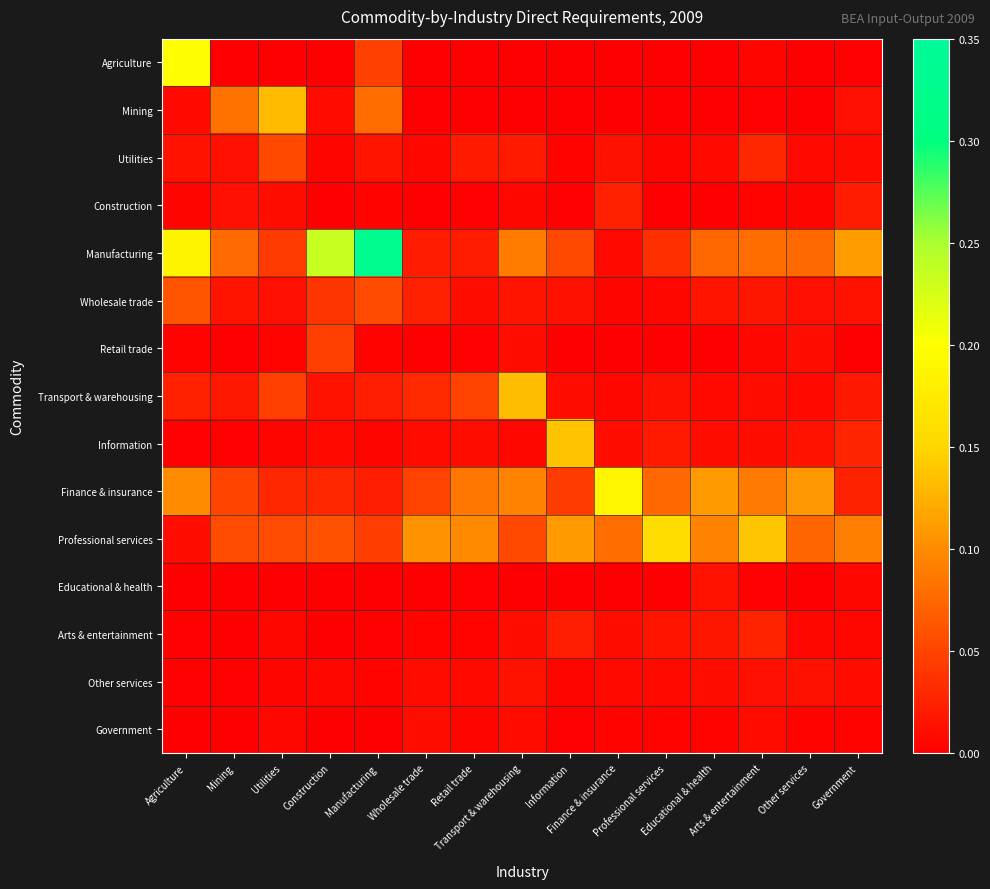

Reading left to right, what are all the values shown in this chart?

Agriculture: Agriculture=0.2	Mining=0.0	Utilities=0.0	Construction=0.0	Manufacturing=0.0	Wholesale trade=0.0	Retail trade=0.0	Transport & warehousing=0.0	Information=0.0	Finance & insurance=0.0	Professional services=0.0	Educational & health=0.0	Arts & entertainment=0.0	Other services=0.0	Government=0.0
Mining: Agriculture=0.0	Mining=0.1	Utilities=0.1	Construction=0.0	Manufacturing=0.1	Wholesale trade=0.0	Retail trade=0.0	Transport & warehousing=0.0	Information=0.0	Finance & insurance=0.0	Professional services=0.0	Educational & health=0.0	Arts & entertainment=0.0	Other services=0.0	Government=0.0
Utilities: Agriculture=0.0	Mining=0.0	Utilities=0.1	Construction=0.0	Manufacturing=0.0	Wholesale trade=0.0	Retail trade=0.0	Transport & warehousing=0.0	Information=0.0	Finance & insurance=0.0	Professional services=0.0	Educational & health=0.0	Arts & entertainment=0.0	Other services=0.0	Government=0.0
Construction: Agriculture=0.0	Mining=0.0	Utilities=0.0	Construction=0.0	Manufacturing=0.0	Wholesale trade=0.0	Retail trade=0.0	Transport & warehousing=0.0	Information=0.0	Finance & insurance=0.0	Professional services=0.0	Educational & health=0.0	Arts & entertainment=0.0	Other services=0.0	Government=0.0
Manufacturing: Agriculture=0.2	Mining=0.1	Utilities=0.0	Construction=0.2	Manufacturing=0.3	Wholesale trade=0.0	Retail trade=0.0	Transport & warehousing=0.1	Information=0.1	Finance & insurance=0.0	Professional services=0.0	Educational & health=0.1	Arts & entertainment=0.1	Other services=0.1	Government=0.1
Wholesale trade: Agriculture=0.1	Mining=0.0	Utilities=0.0	Construction=0.0	Manufacturing=0.1	Wholesale trade=0.0	Retail trade=0.0	Transport & warehousing=0.0	Information=0.0	Finance & insurance=0.0	Professional services=0.0	Educational & health=0.0	Arts & entertainment=0.0	Other services=0.0	Government=0.0
Retail trade: Agriculture=0.0	Mining=0.0	Utilities=0.0	Construction=0.0	Manufacturing=0.0	Wholesale trade=0.0	Retail trade=0.0	Transport & warehousing=0.0	Information=0.0	Finance & insurance=0.0	Professional services=0.0	Educational & health=0.0	Arts & entertainment=0.0	Other services=0.0	Government=0.0
Transport & warehousing: Agriculture=0.0	Mining=0.0	Utilities=0.0	Construction=0.0	Manufacturing=0.0	Wholesale trade=0.0	Retail trade=0.0	Transport & warehousing=0.1	Information=0.0	Finance & insurance=0.0	Professional services=0.0	Educational & health=0.0	Arts & entertainment=0.0	Other services=0.0	Government=0.0
Information: Agriculture=0.0	Mining=0.0	Utilities=0.0	Construction=0.0	Manufacturing=0.0	Wholesale trade=0.0	Retail trade=0.0	Transport & warehousing=0.0	Information=0.1	Finance & insurance=0.0	Professional services=0.0	Educational & health=0.0	Arts & entertainment=0.0	Other services=0.0	Government=0.0
Finance & insurance: Agriculture=0.1	Mining=0.1	Utilities=0.0	Construction=0.0	Manufacturing=0.0	Wholesale trade=0.0	Retail trade=0.1	Transport & warehousing=0.1	Information=0.0	Finance & insurance=0.2	Professional services=0.1	Educational & health=0.1	Arts & entertainment=0.1	Other services=0.1	Government=0.0
Professional services: Agriculture=0.0	Mining=0.1	Utilities=0.1	Construction=0.1	Manufacturing=0.0	Wholesale trade=0.1	Retail trade=0.1	Transport & warehousing=0.1	Information=0.1	Finance & insurance=0.1	Professional services=0.2	Educational & health=0.1	Arts & entertainment=0.1	Other services=0.1	Government=0.1
Educational & health: Agriculture=0.0	Mining=0.0	Utilities=0.0	Construction=0.0	Manufacturing=0.0	Wholesale trade=0.0	Retail trade=0.0	Transport & warehousing=0.0	Information=0.0	Finance & insurance=0.0	Professional services=0.0	Educational & health=0.0	Arts & entertainment=0.0	Other services=0.0	Government=0.0
Arts & entertainment: Agriculture=0.0	Mining=0.0	Utilities=0.0	Construction=0.0	Manufacturing=0.0	Wholesale trade=0.0	Retail trade=0.0	Transport & warehousing=0.0	Information=0.0	Finance & insurance=0.0	Professional services=0.0	Educational & health=0.0	Arts & entertainment=0.0	Other services=0.0	Government=0.0
Other services: Agriculture=0.0	Mining=0.0	Utilities=0.0	Construction=0.0	Manufacturing=0.0	Wholesale trade=0.0	Retail trade=0.0	Transport & warehousing=0.0	Information=0.0	Finance & insurance=0.0	Professional services=0.0	Educational & health=0.0	Arts & entertainment=0.0	Other services=0.0	Government=0.0
Government: Agriculture=0.0	Mining=0.0	Utilities=0.0	Construction=0.0	Manufacturing=0.0	Wholesale trade=0.0	Retail trade=0.0	Transport & warehousing=0.0	Information=0.0	Finance & insurance=0.0	Professional services=0.0	Educational & health=0.0	Arts & entertainment=0.0	Other services=0.0	Government=0.0